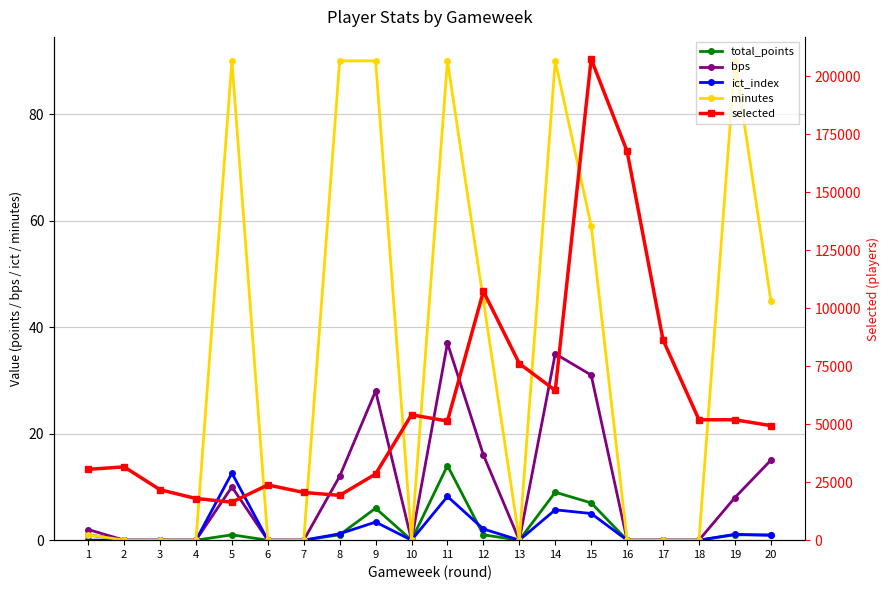

How many distinct data groups are displayed?

5